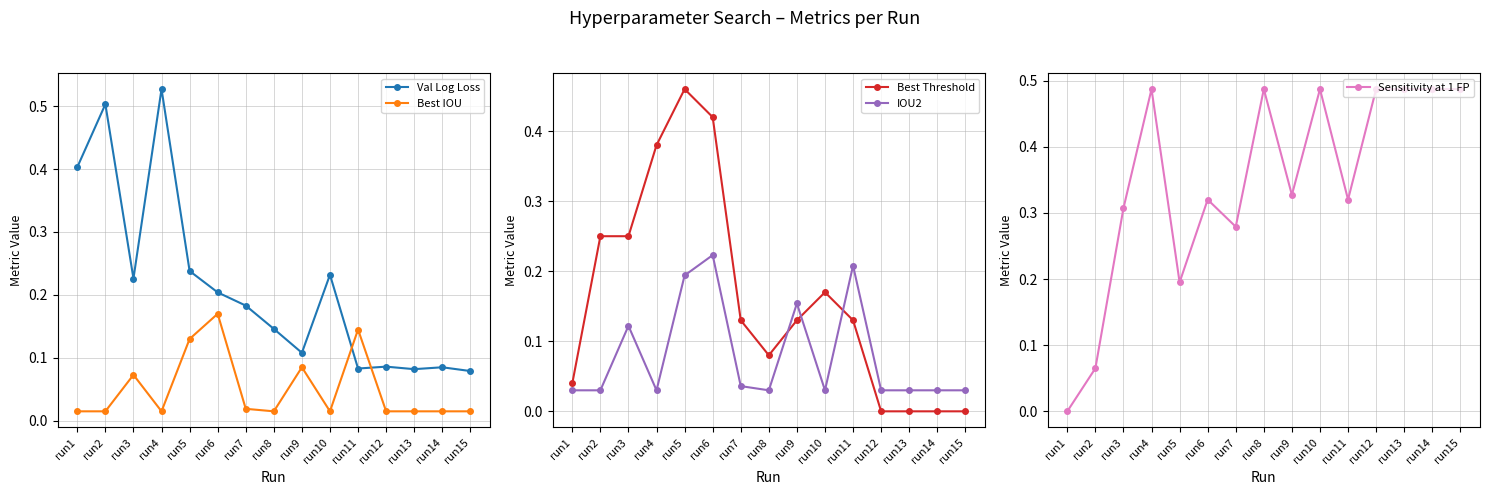

How many IOU2 values are between 0 and 1?

15